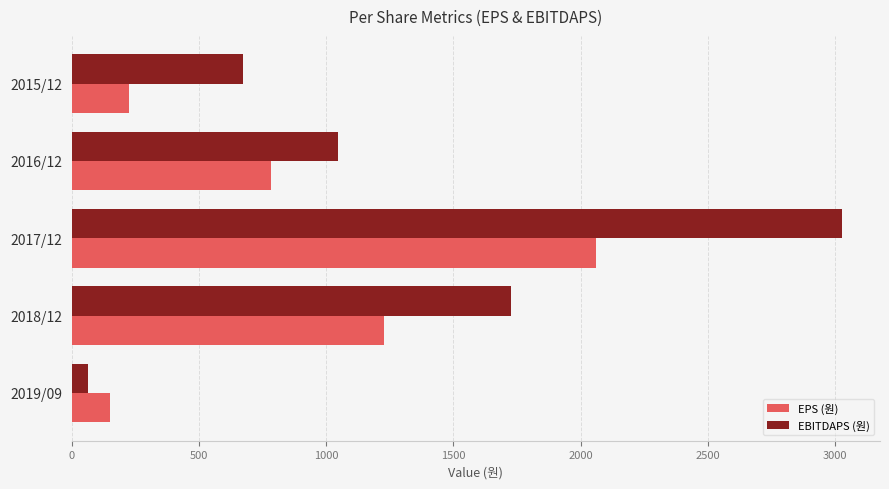

What is the lowest value of the EPS (원) series?

152